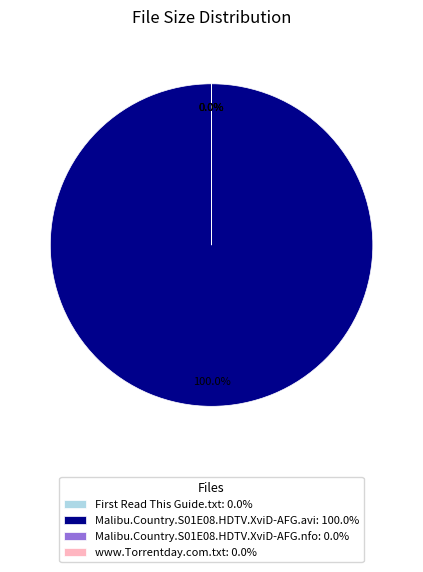

How many slices are in this pie chart?

4